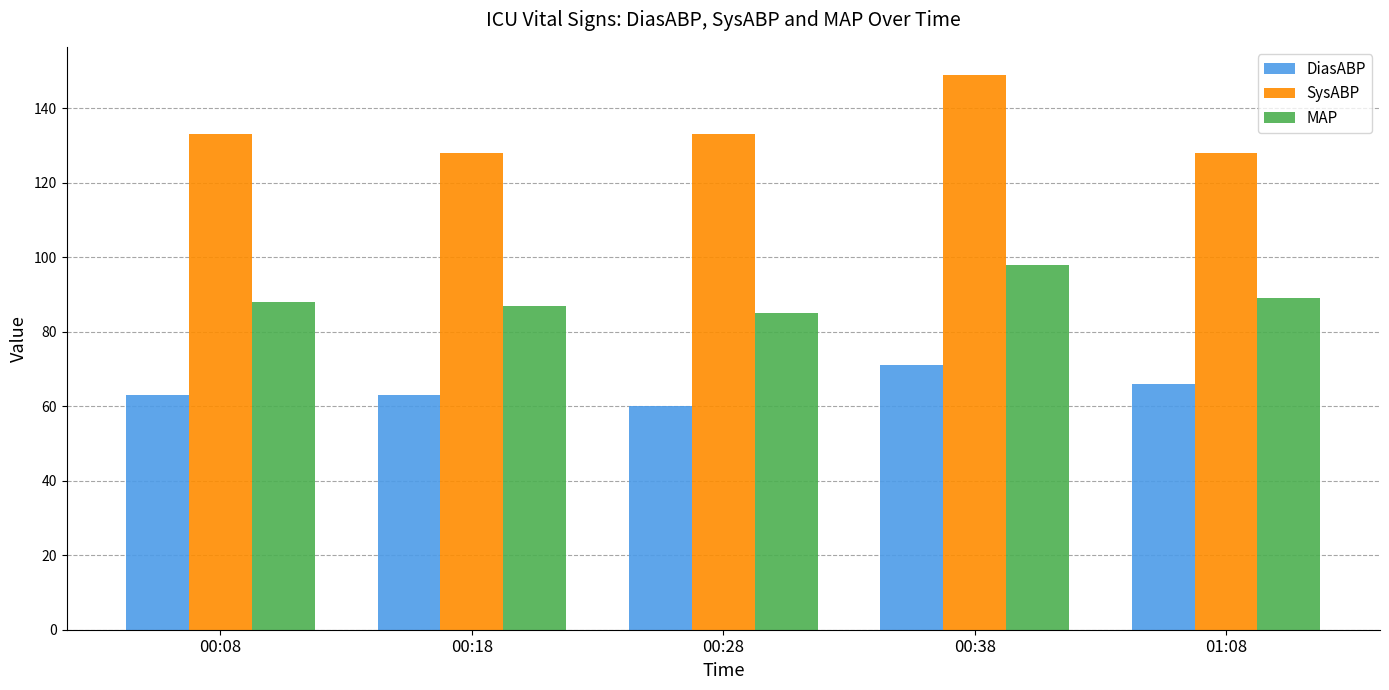

How many data points in SysABP are less than 133?

2